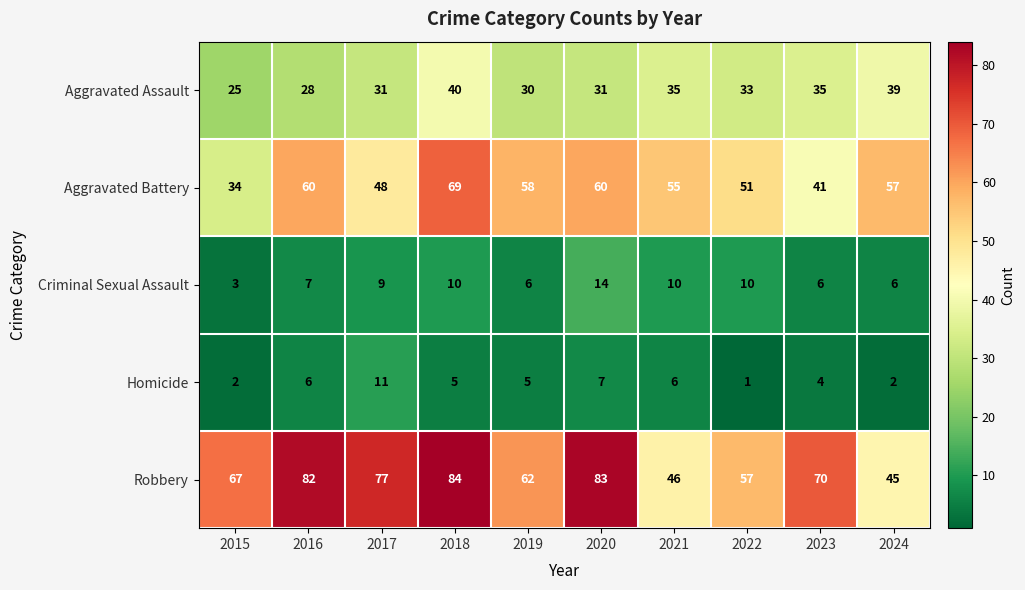

What is the spread (max minus min) of values at 2021?

49